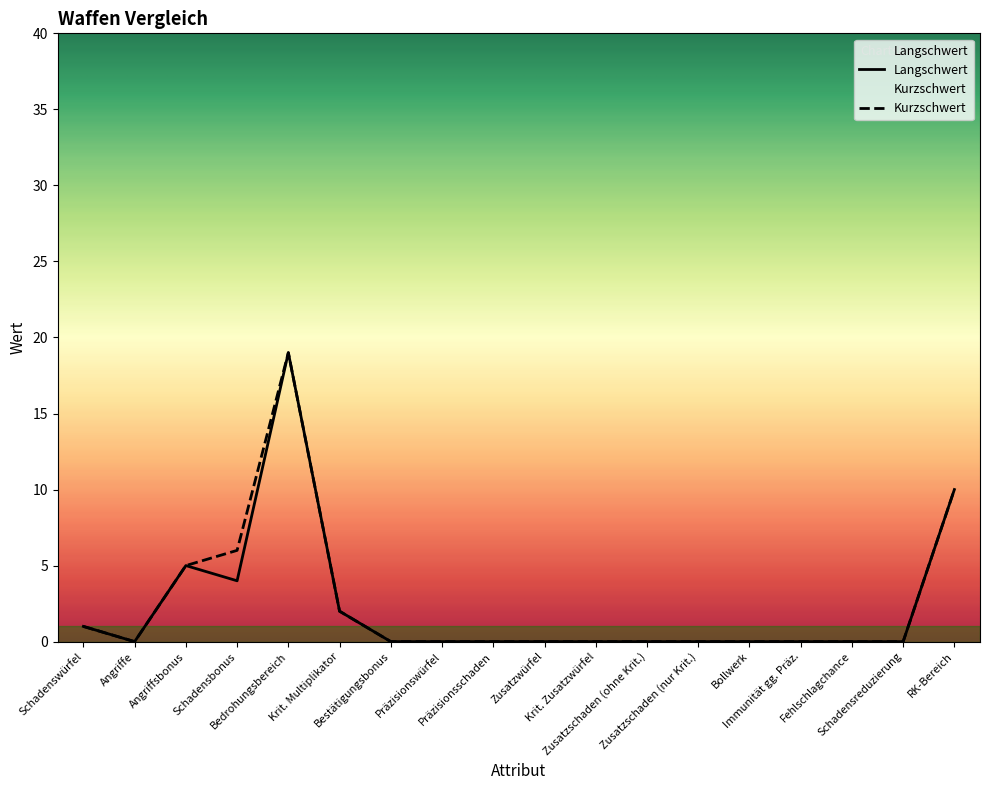

What position from the left is Schadensbonus?

4